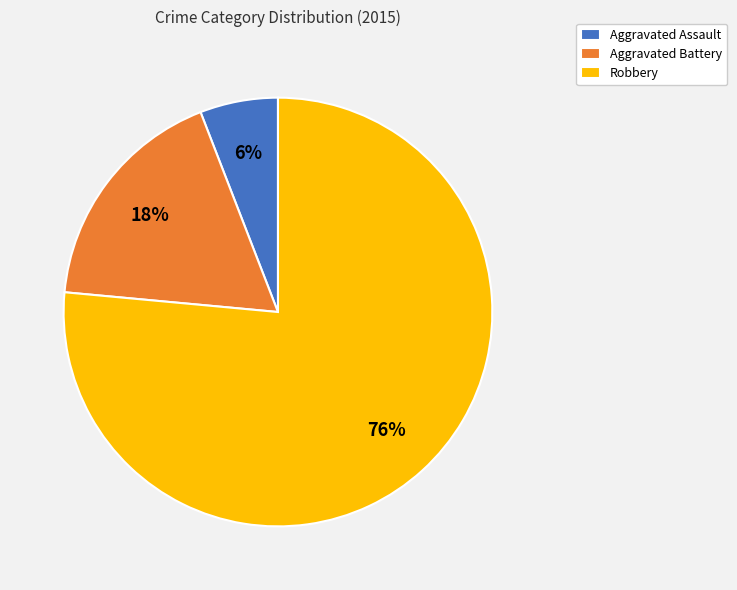

Does Aggravated Assault account for over 50% of the chart?

No